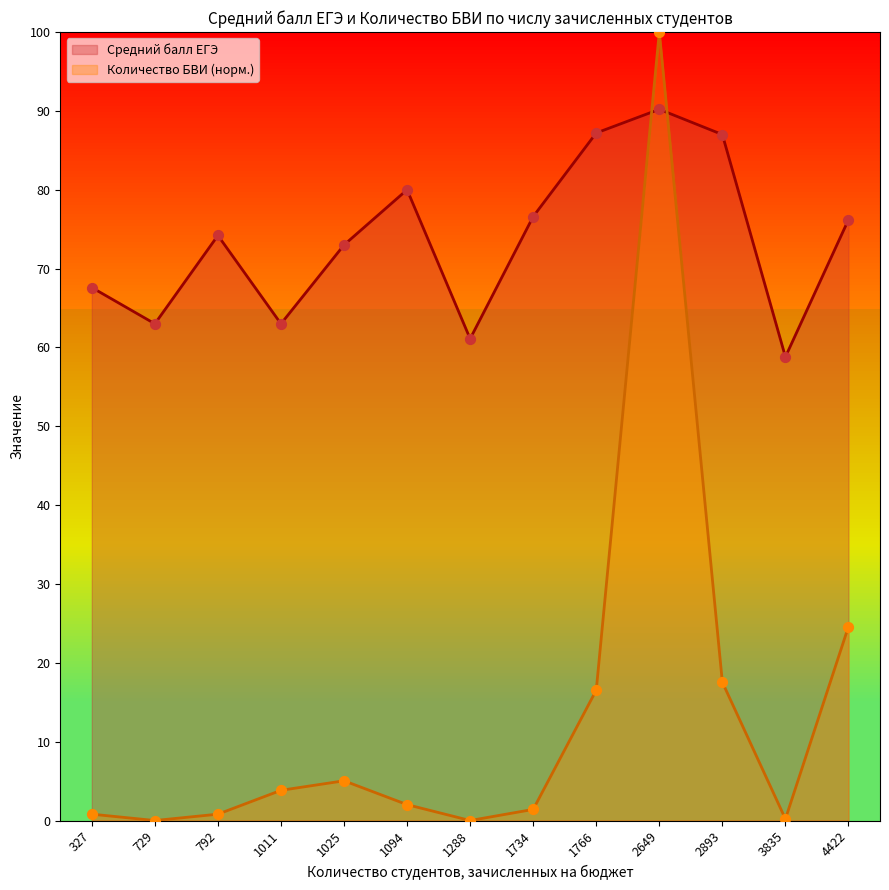

What are all the series names shown in the legend?

Средний балл ЕГЭ, Количество БВИ (норм.)